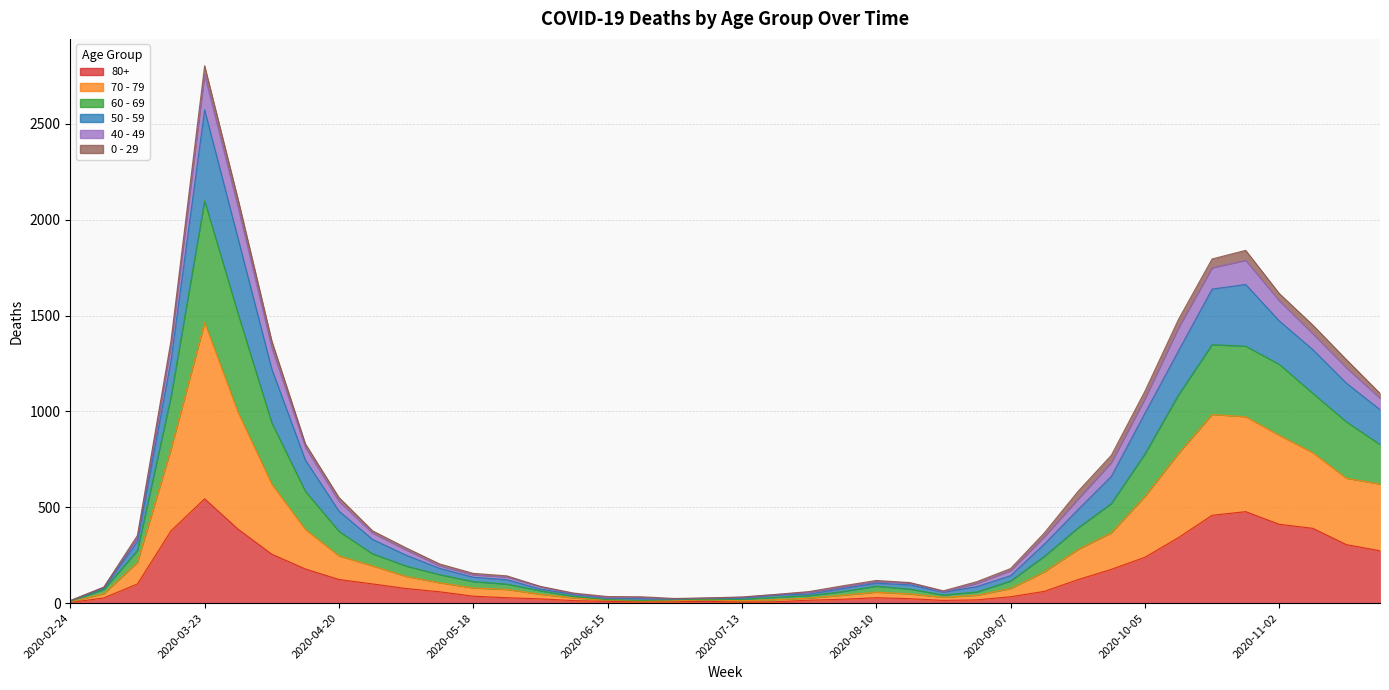

What is the sum of all 80+ values?

5773